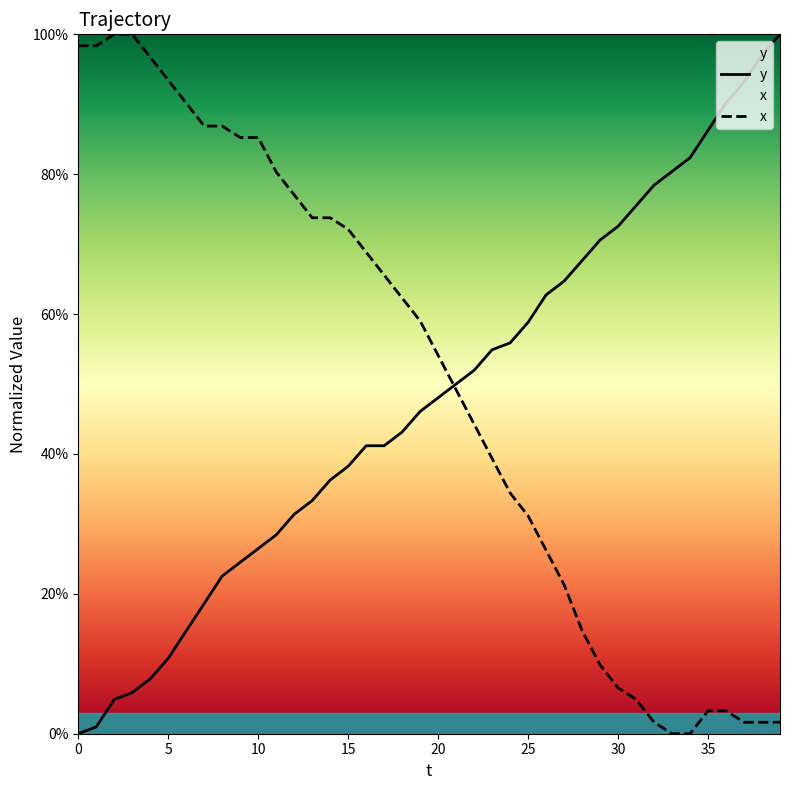

Reading left to right, transcribe all the data shown in this chart.

y: 0.0	0.0	0.0	0.1	0.1	0.1	0.1	0.2	0.2	0.2	0.3	0.3	0.3	0.3	0.4	0.4	0.4	0.4	0.4	0.5	0.5	0.5	0.5	0.5	0.6	0.6	0.6	0.6	0.7	0.7	0.7	0.8	0.8	0.8	0.8	0.9	0.9	0.9	1.0	1.0
x: 1.0	1.0	1.0	1.0	1.0	0.9	0.9	0.9	0.9	0.9	0.9	0.8	0.8	0.7	0.7	0.7	0.7	0.7	0.6	0.6	0.5	0.5	0.4	0.4	0.3	0.3	0.3	0.2	0.1	0.1	0.1	0.0	0.0	0.0	0.0	0.0	0.0	0.0	0.0	0.0